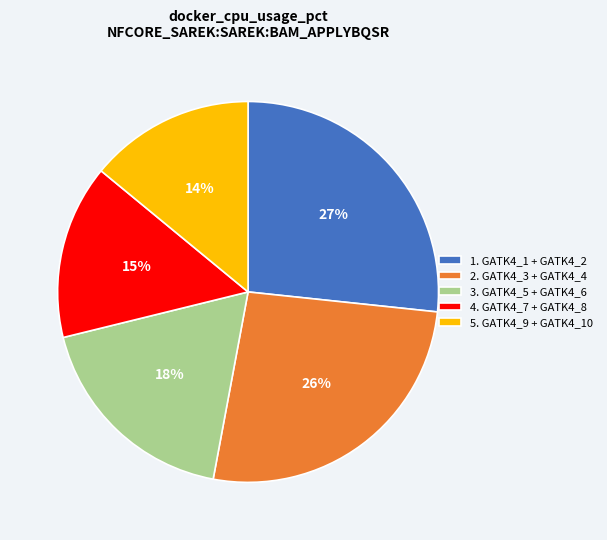

To the nearest percent, what portion does 4. GATK4_7 + GATK4_8 represent?

15%